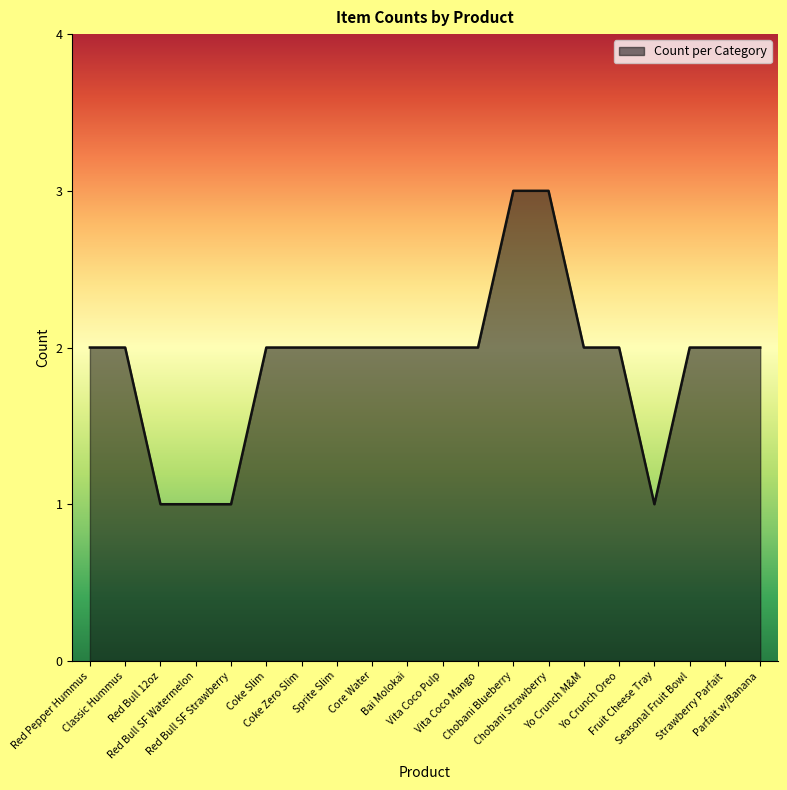

Reading left to right, extract all data points from this chart.

2	2	1	1	1	2	2	2	2	2	2	2	3	3	2	2	1	2	2	2